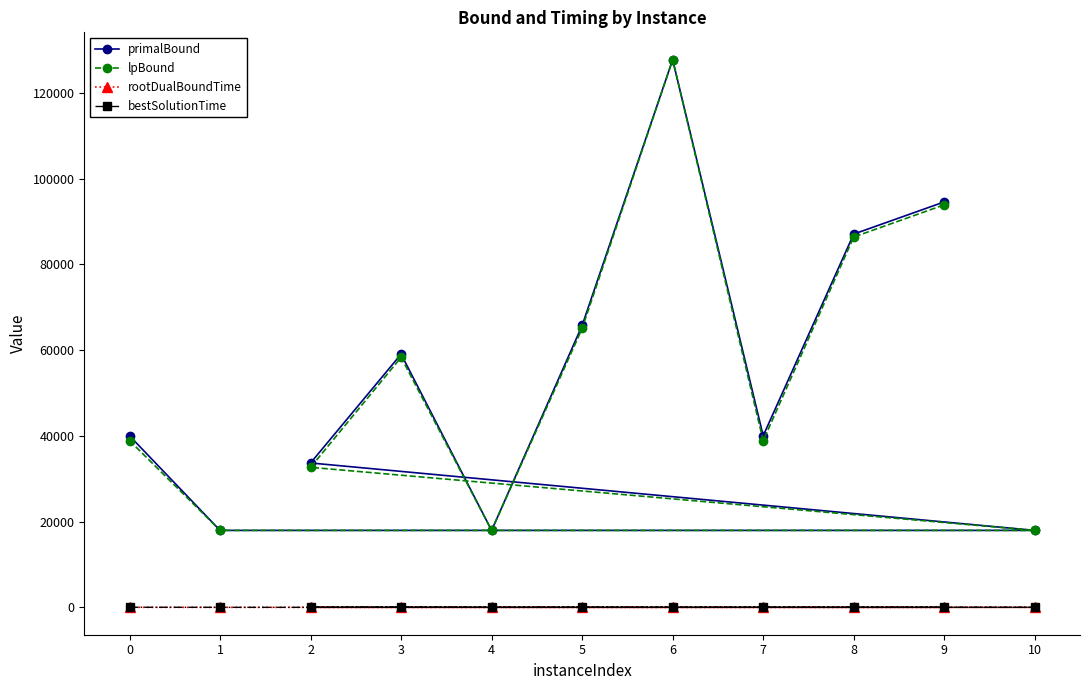

At how many categories does at least one series exceed 54765?

5